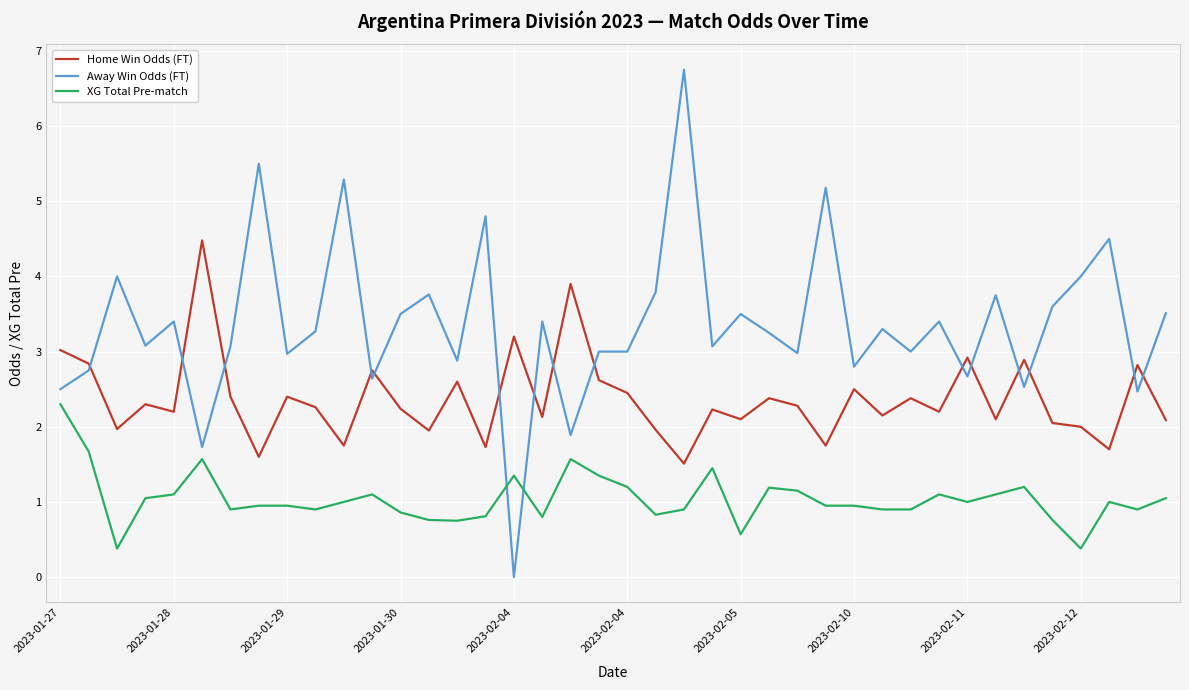

Is this an area chart (filled region under the line)?

No